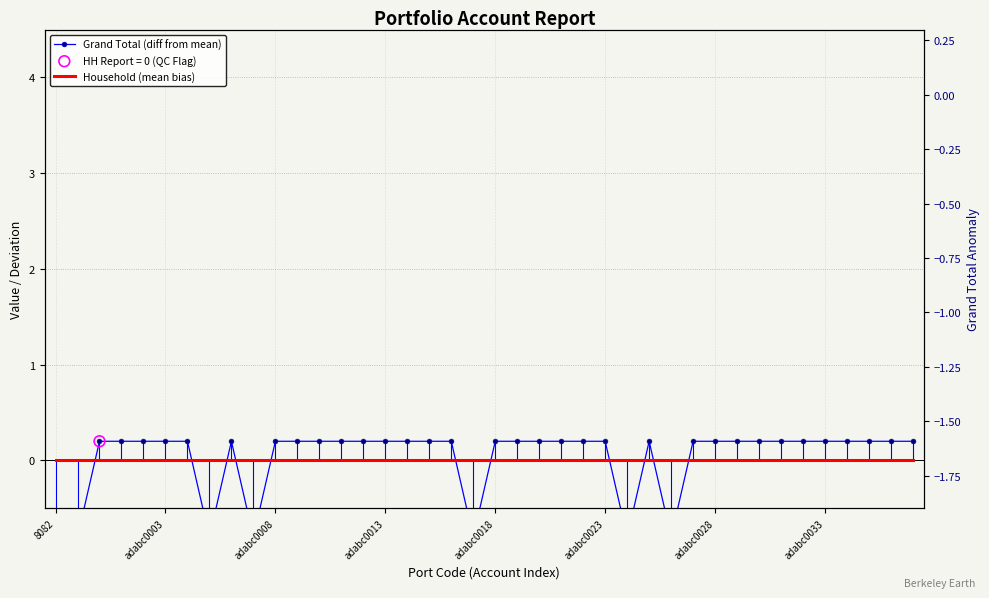

Which series contains the highest Y value?

Grand Total (diff from mean)